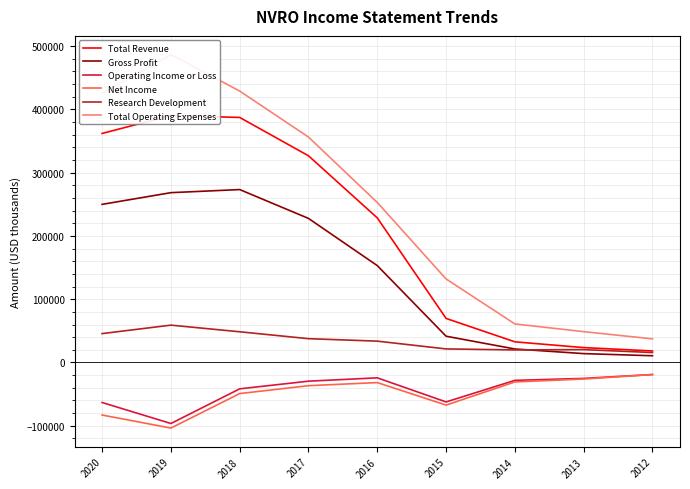

At which category does Gross Profit reach its first local peak?

2018